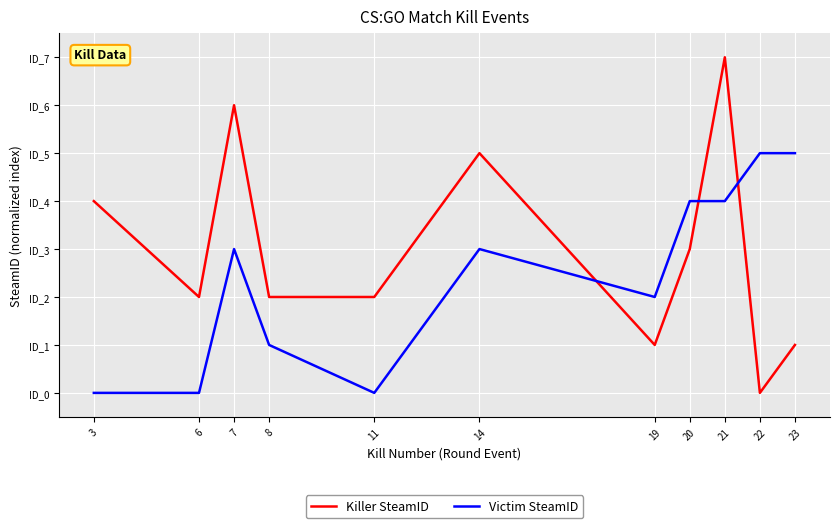

What are all the series names shown in the legend?

Killer SteamID, Victim SteamID